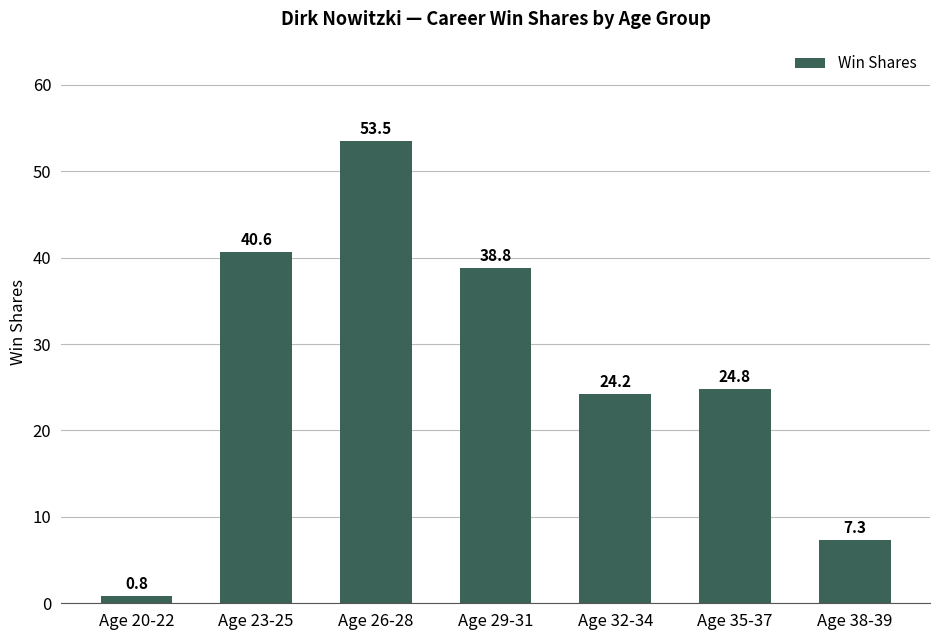

What is the label of the 4th bar from the right?

Age 29-31